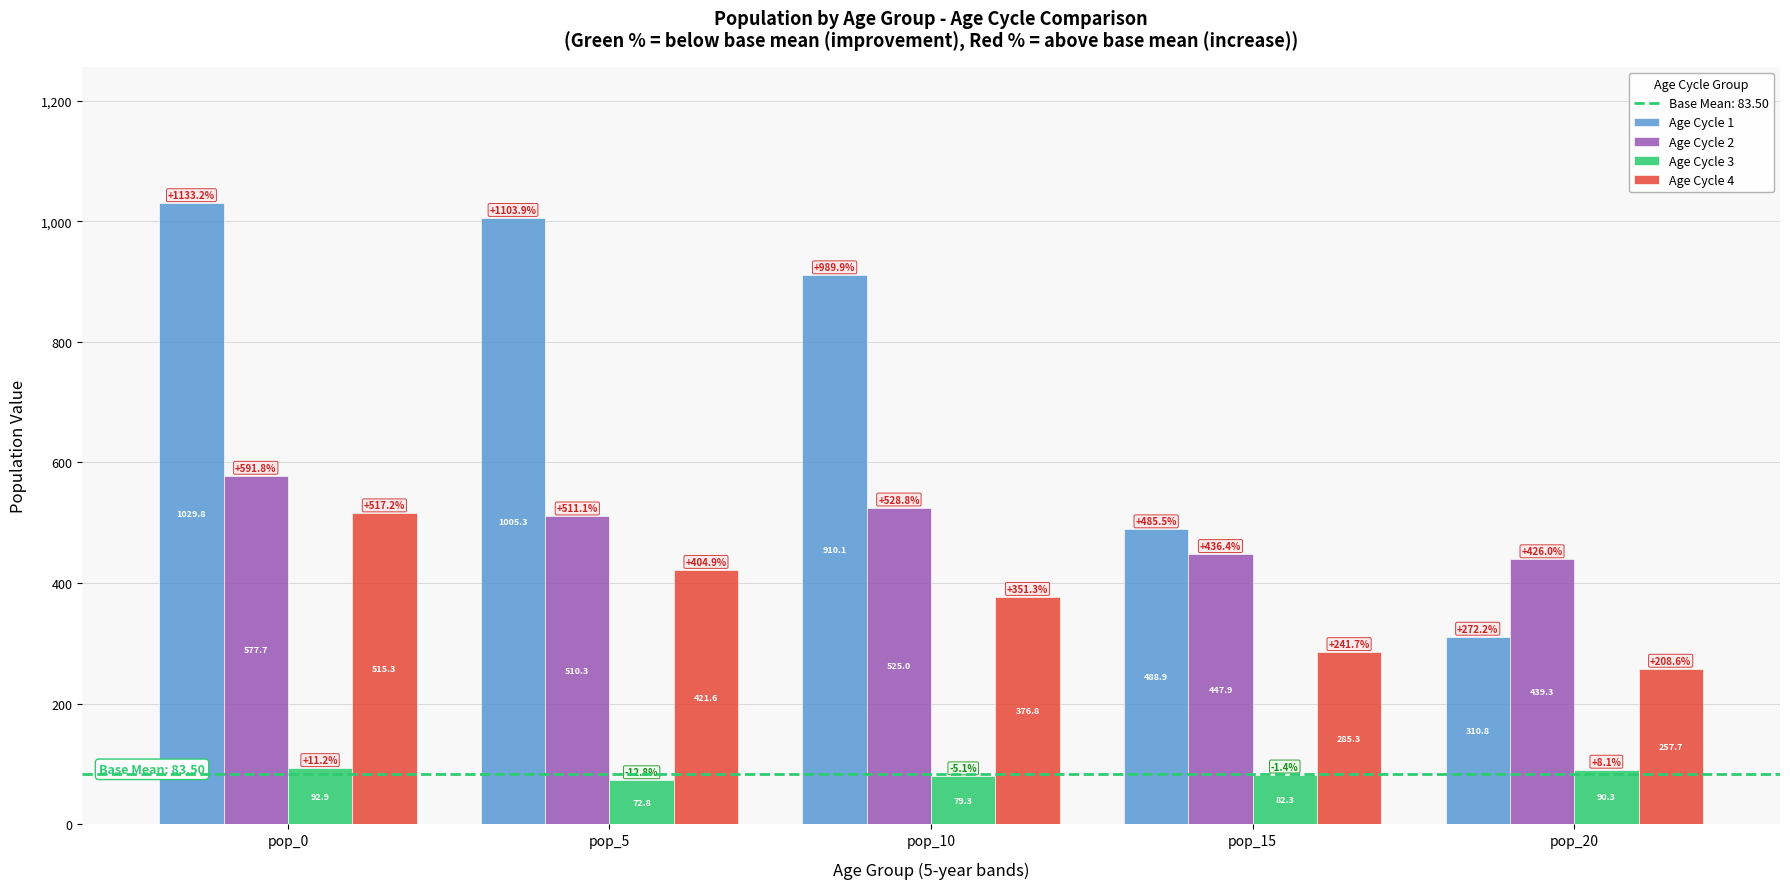

List the labels in order of Age Cycle 2 value, smallest first.

pop_20, pop_15, pop_5, pop_10, pop_0